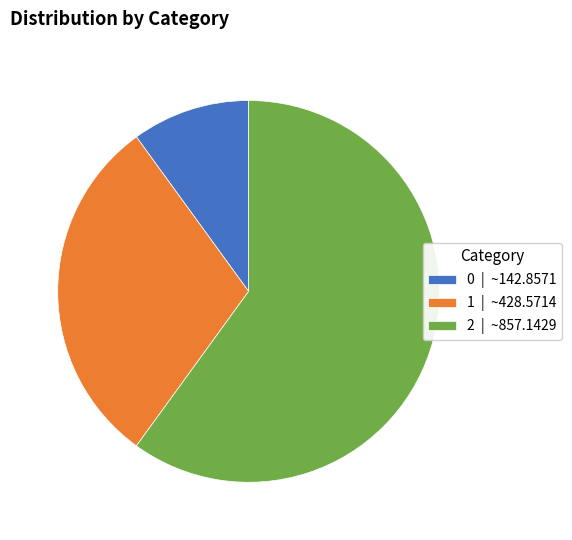

Is it true that 0 is 2% of the pie?

False